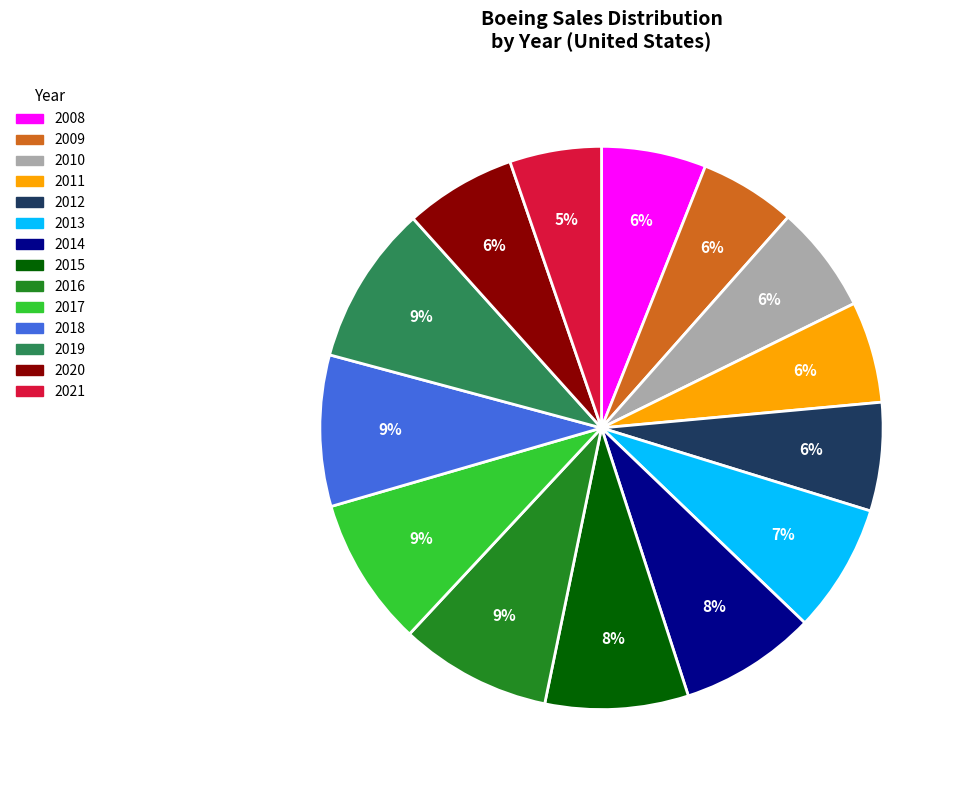

True or false: 2019 accounts for 2% of the total.

False